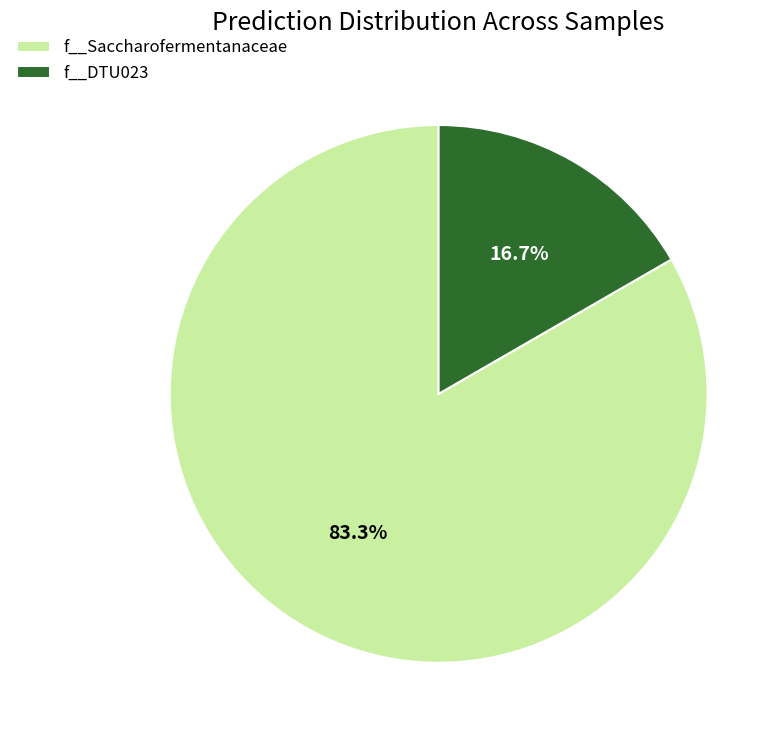

Which has a higher value, f__DTU023 or f__Saccharofermentanaceae?

f__Saccharofermentanaceae